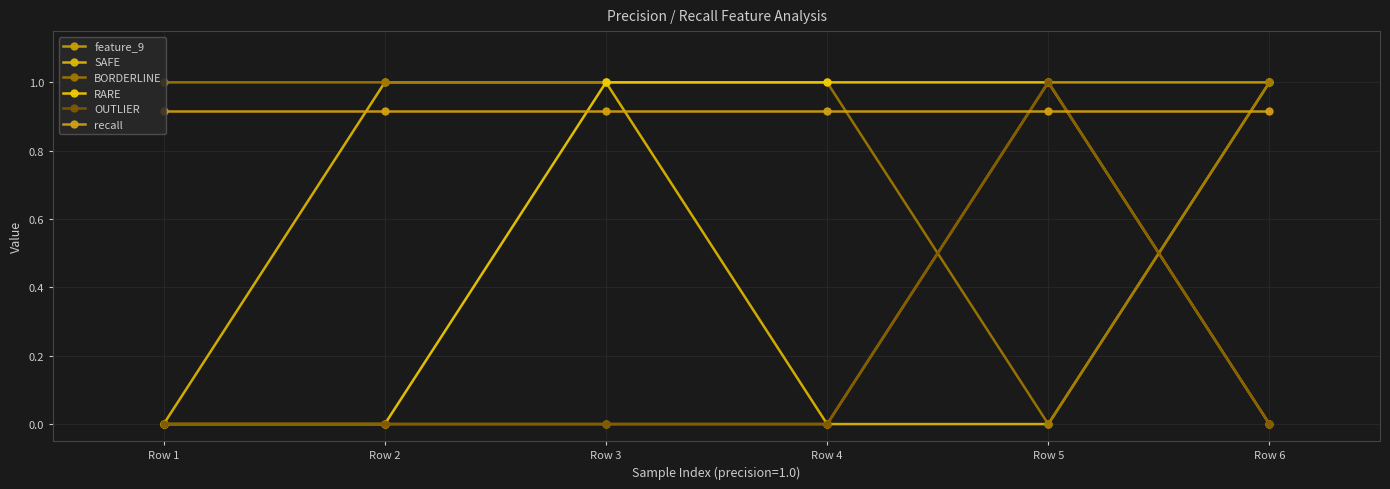

List the series in order of their peak value, lowest first.

recall, feature_9, SAFE, BORDERLINE, RARE, OUTLIER